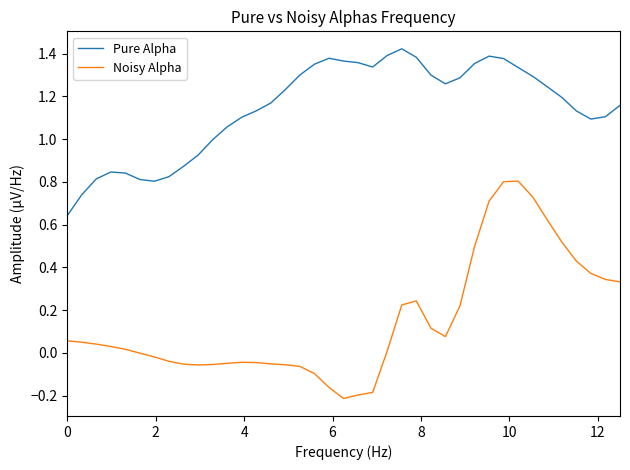

Which series has the widest spread of values?

Noisy Alpha